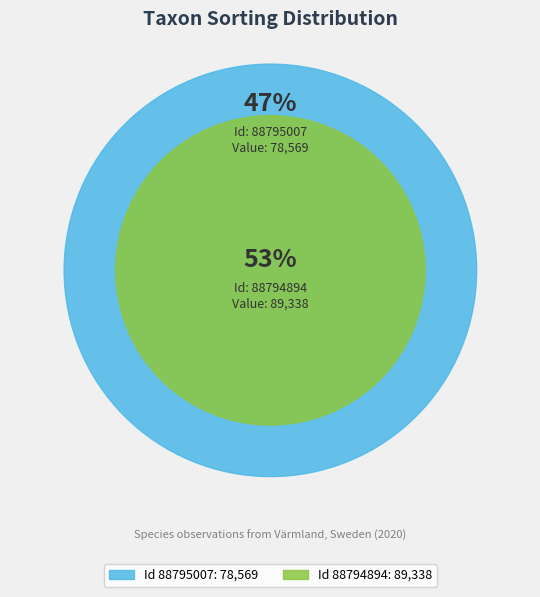

To the nearest percent, what is the average slice percentage?

50%